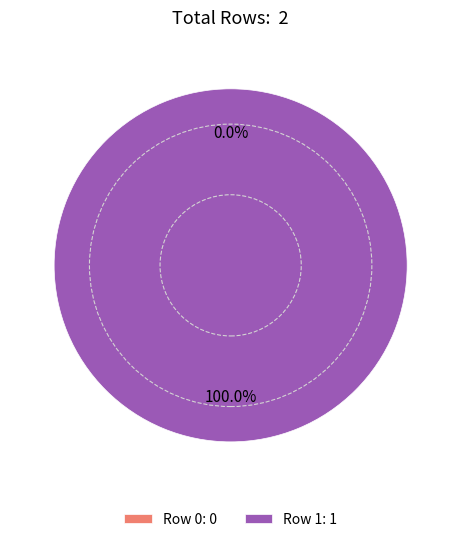

Do Row 0 and Row 1 together represent more than half of the pie?

Yes